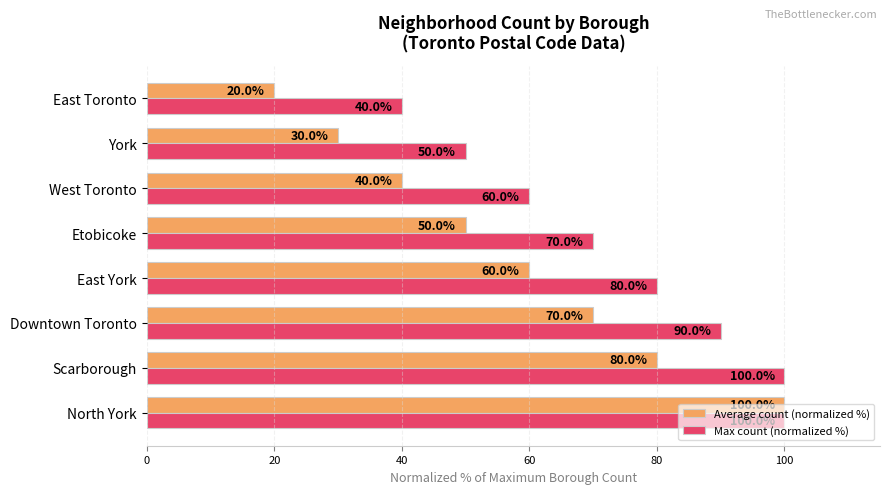

What is the approximate value of Max count (normalized %) at West Toronto, to the nearest 10?

60